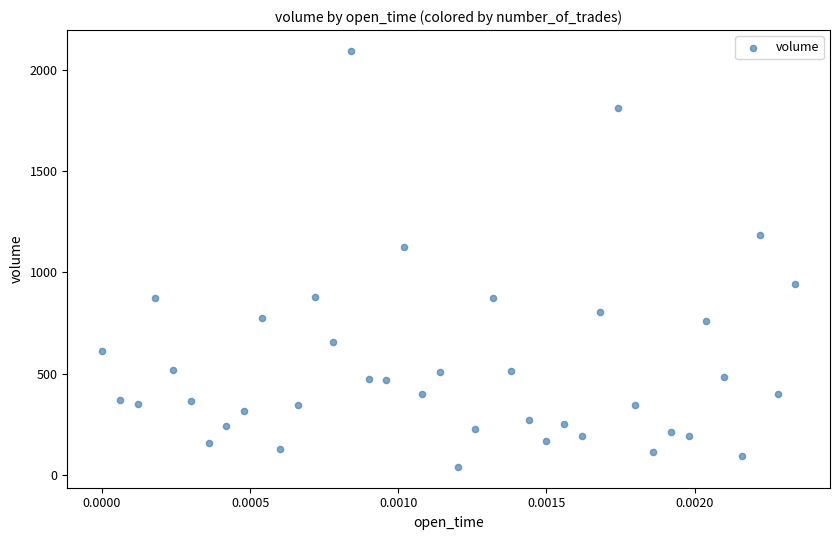

What Y value in the scatter plot is closest to 1066?

1123.3